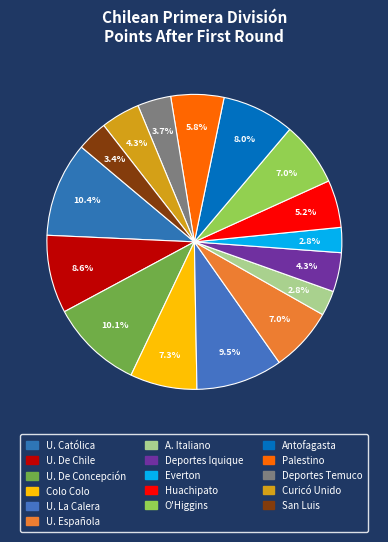

Which has a higher value, Huachipato or Everton?

Huachipato